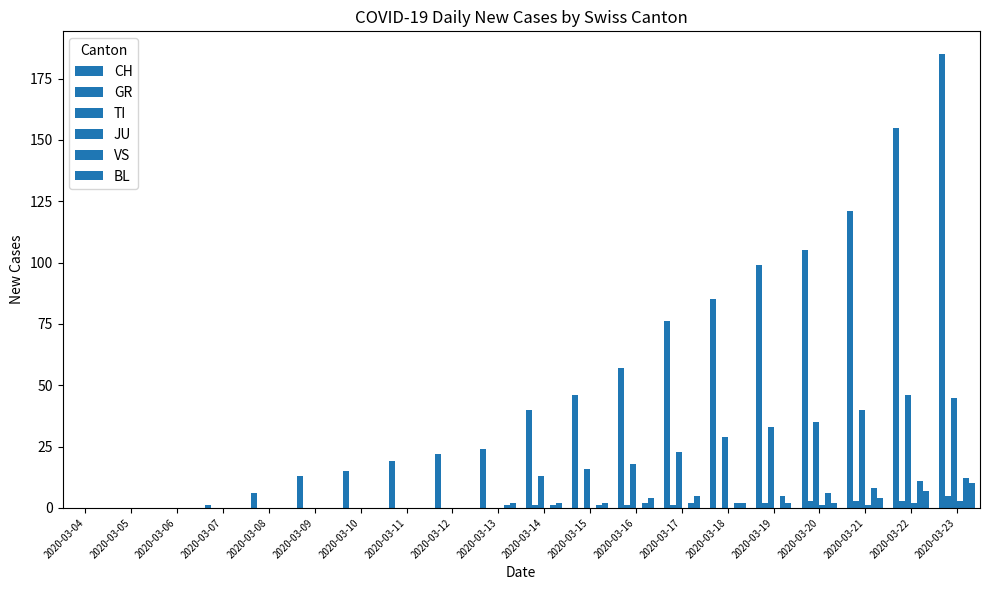

At which label does JU reach its peak?

2020-03-23